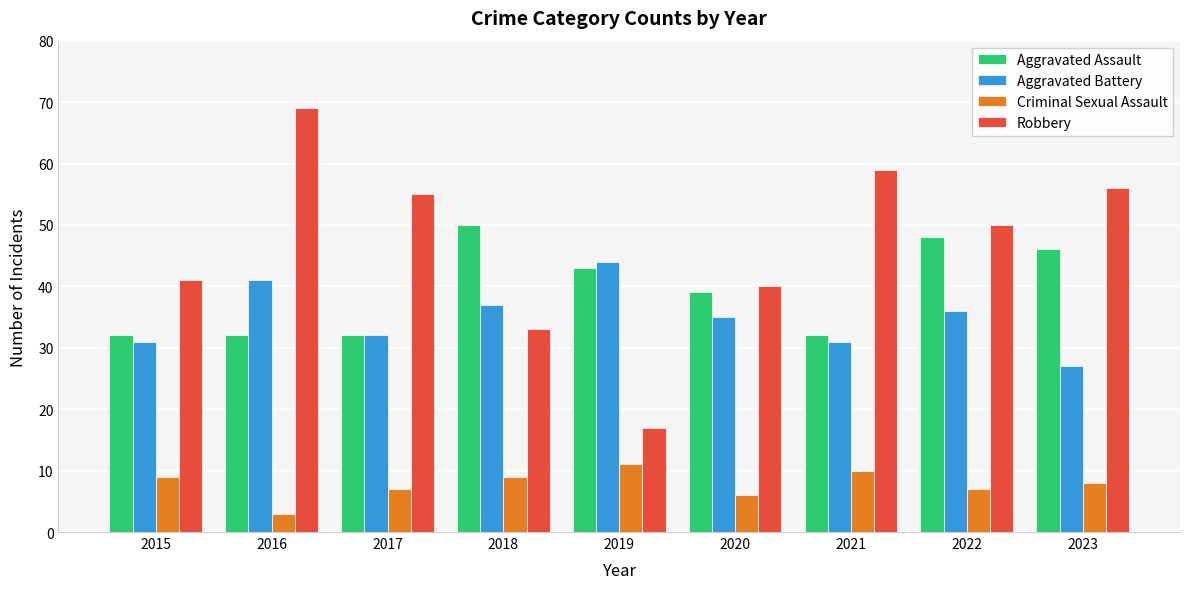

What are all the series names shown in the legend?

Aggravated Assault, Aggravated Battery, Criminal Sexual Assault, Robbery